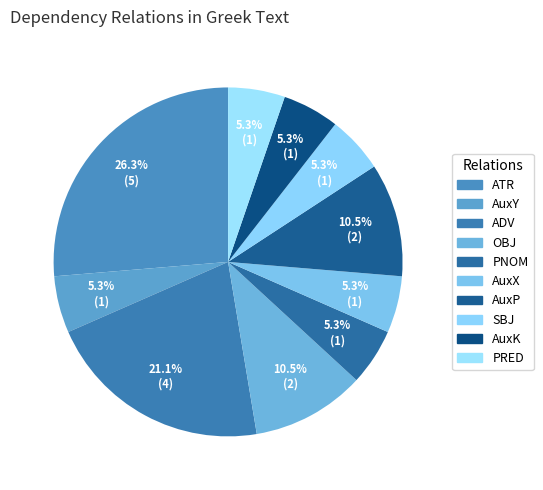

Is there a majority slice in this chart?

No